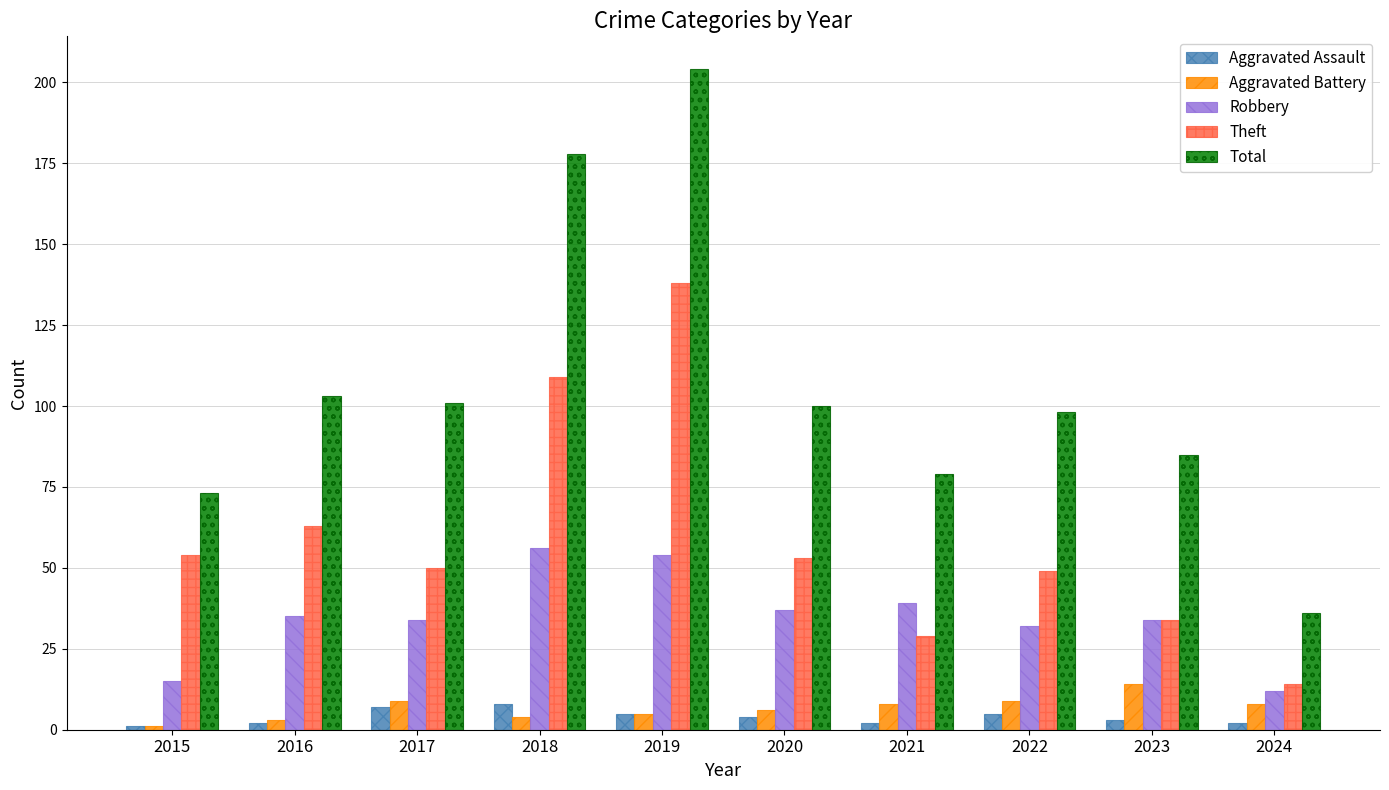

What is the difference between the Total values at 2019 and 2015?

131